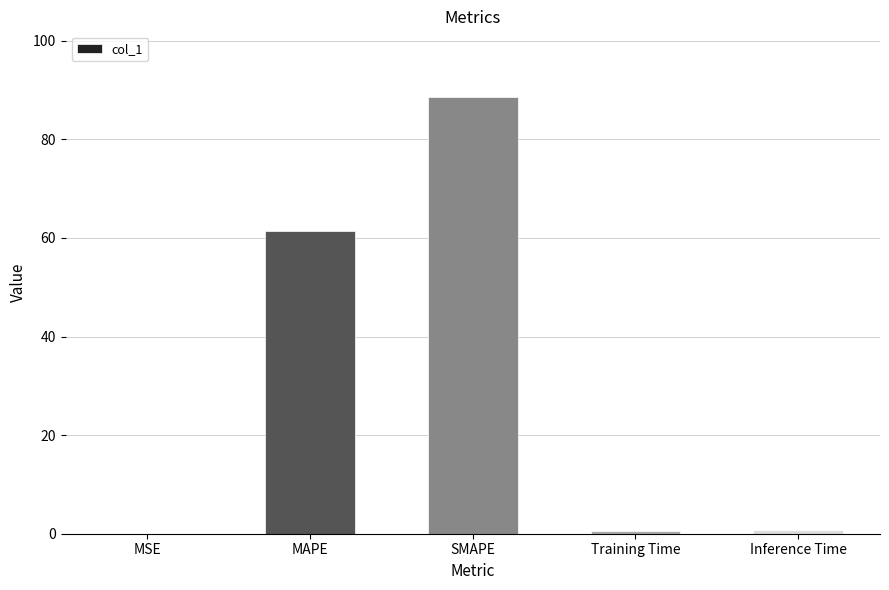

The value at MSE is 0.0. True or false?

True